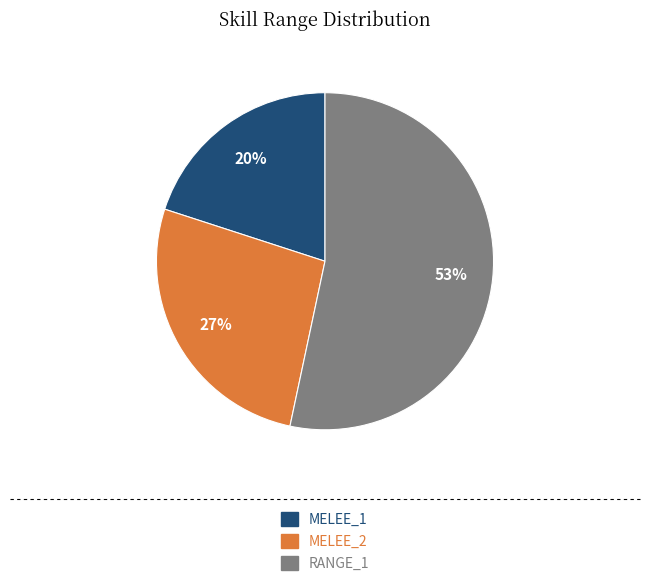

Which slice is the largest?

RANGE_1